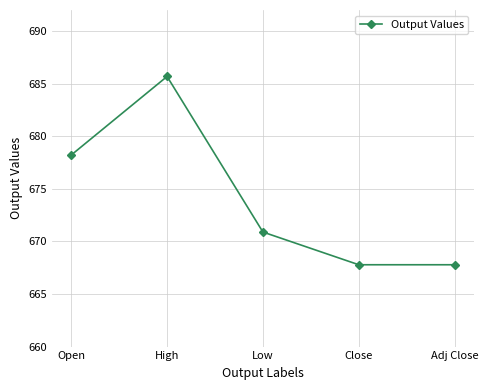

What is the difference between the maximum and minimum values?

17.9